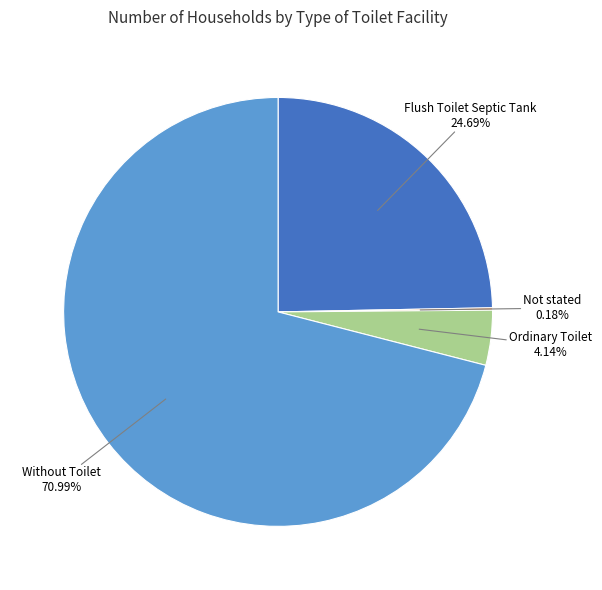

Does Without Toilet account for over 50% of the chart?

Yes